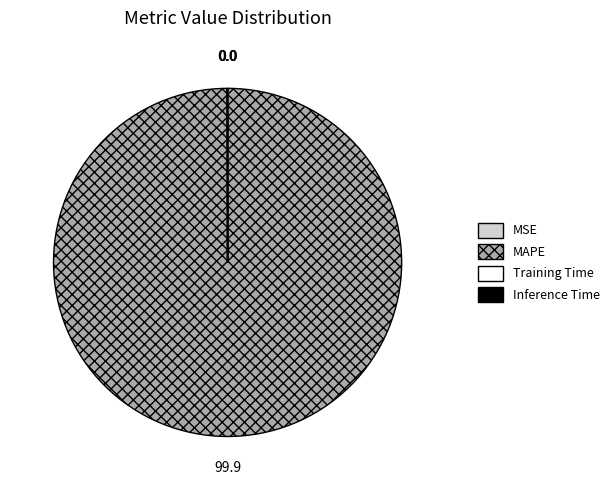

Which category accounts for the majority?

MAPE